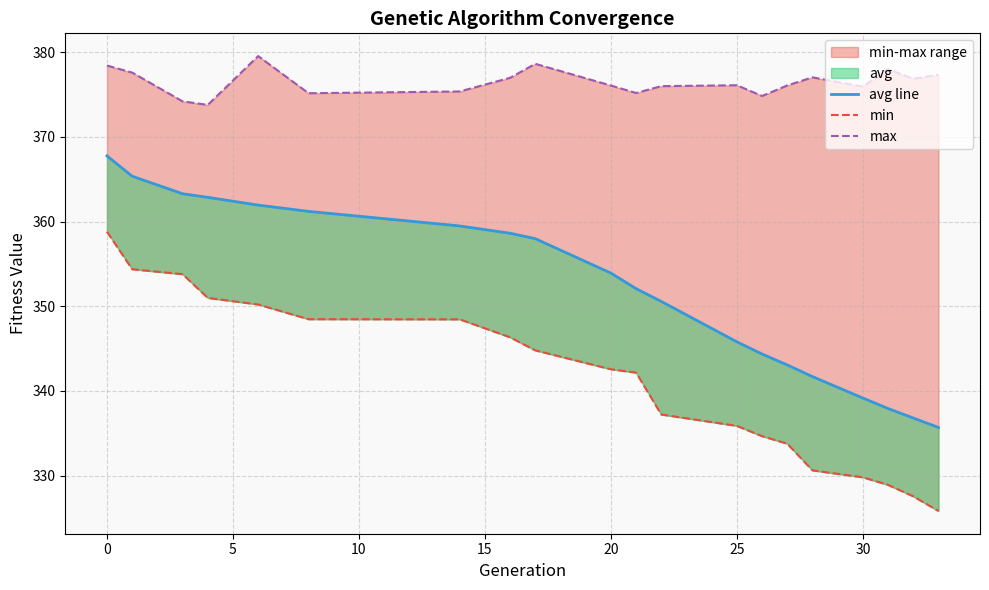

How many interior local peaks does the max series have?

5